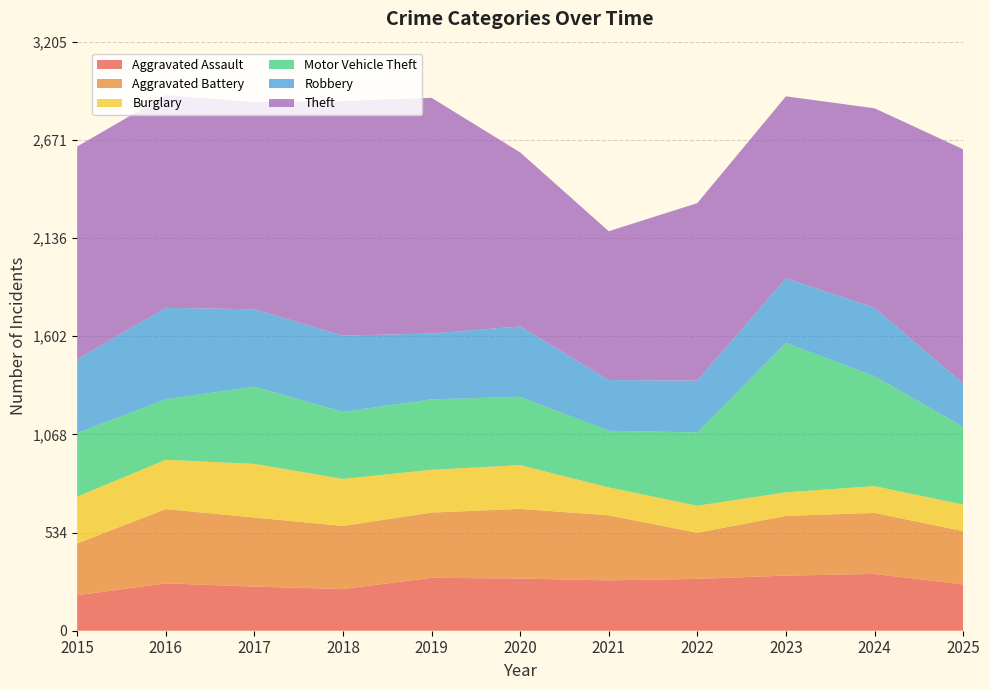

Reading left to right, transcribe all the data shown in this chart.

Aggravated Assault: 193	258	240	227	288	284	274	282	300	309	252
Aggravated Battery: 282	404	376	343	355	379	354	251	325	332	290
Burglary: 255	268	292	256	233	238	152	147	128	146	144
Motor Vehicle Theft: 345	330	420	365	383	372	308	399	813	598	424
Robbery: 402	497	421	415	358	383	276	282	352	373	235
Theft: 1158	1157	1128	1276	1283	947	810	966	990	1085	1275